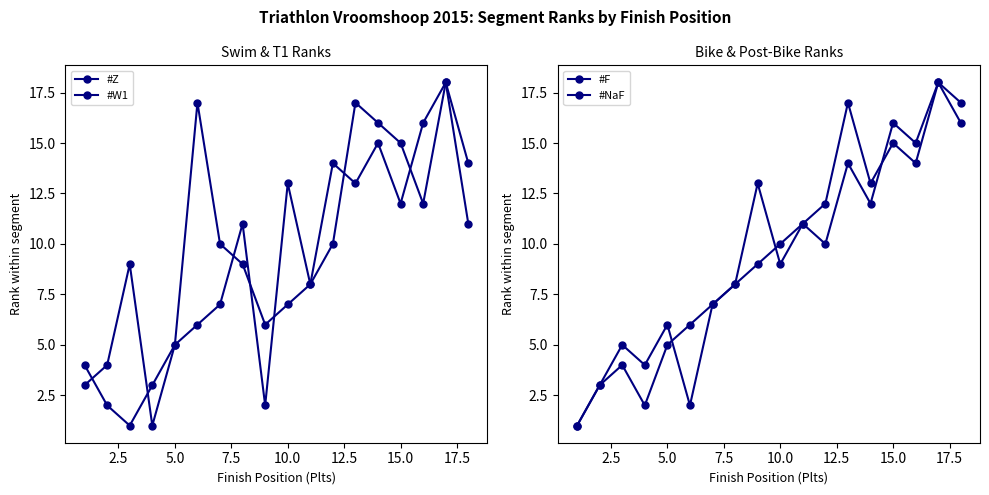

How many values in the #Z series are below 10?

9